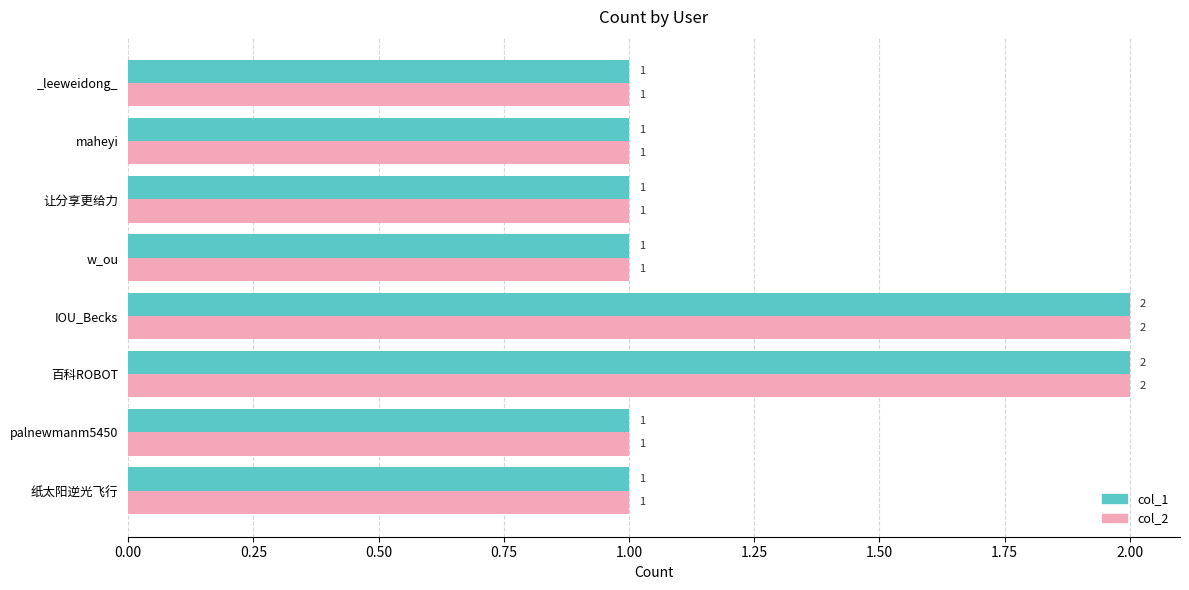

What is the difference between the maximum and minimum values in the col_2 series?

1